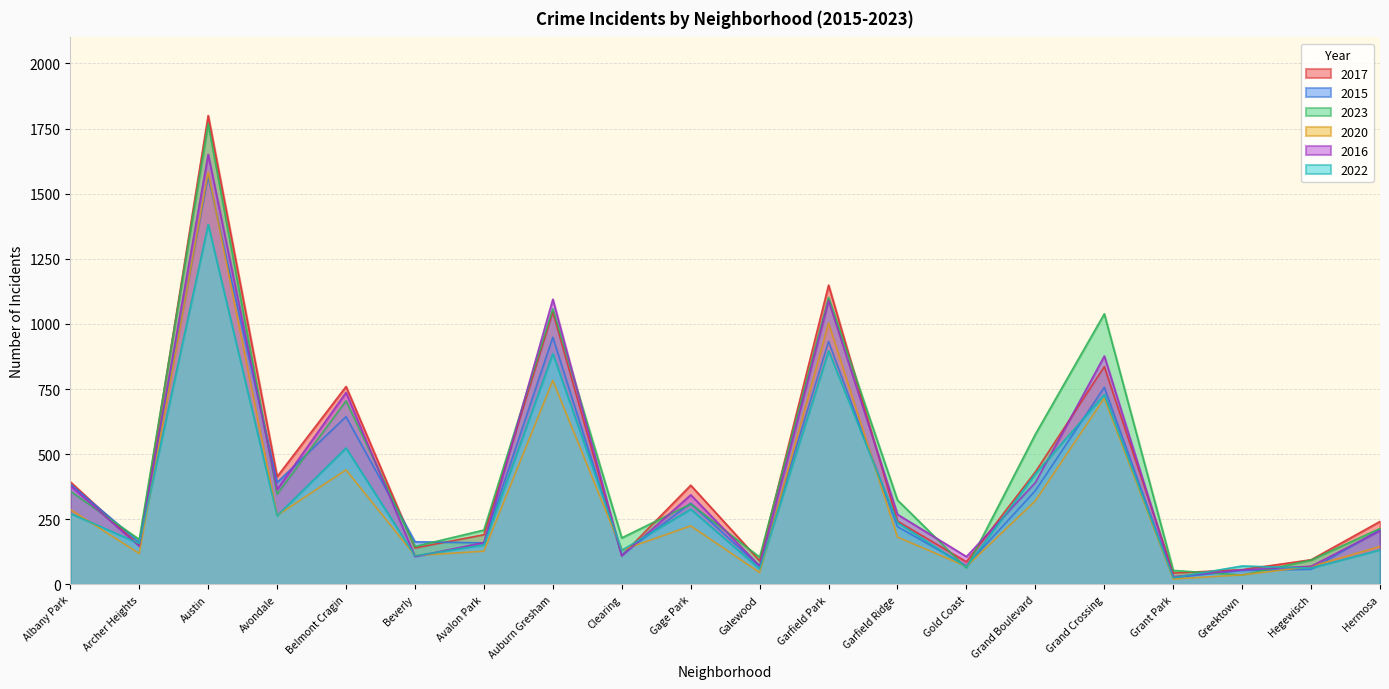

Which series ends up on top after the final intersection of 2020 and 2017?

2017